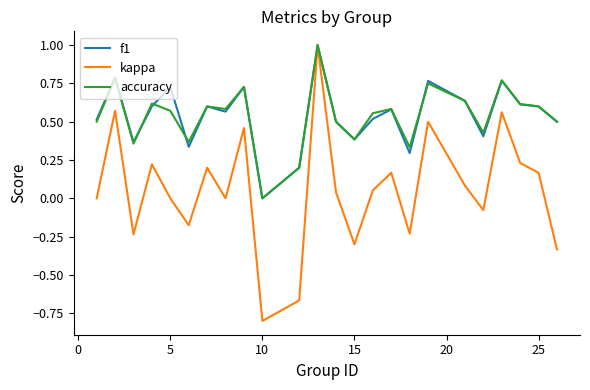

What is the smallest value displayed?

-0.8